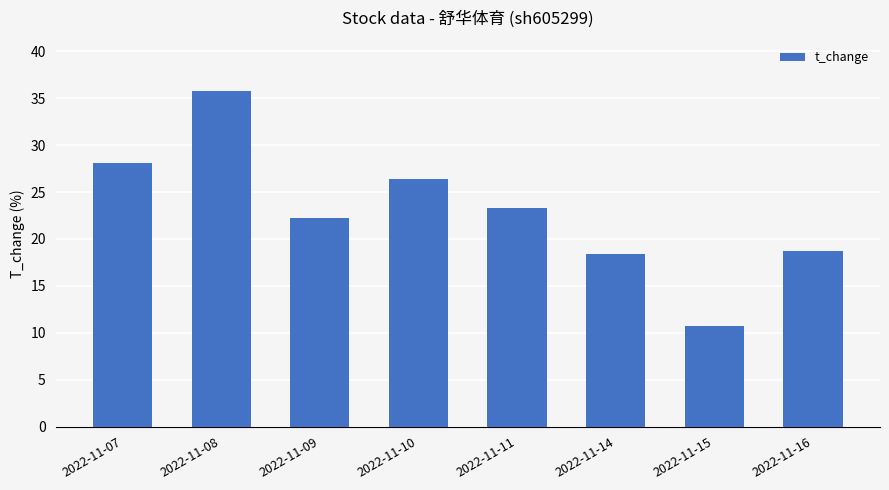

What is the sum of the values at 2022-11-09 and 2022-11-07?

50.4